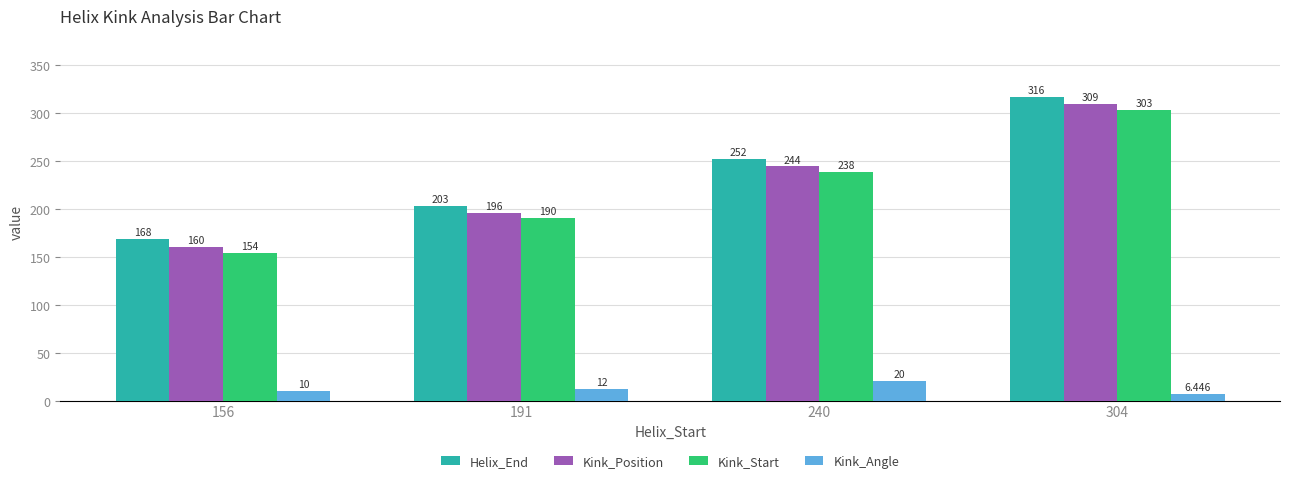

At how many categories does at least one series exceed 164?

4